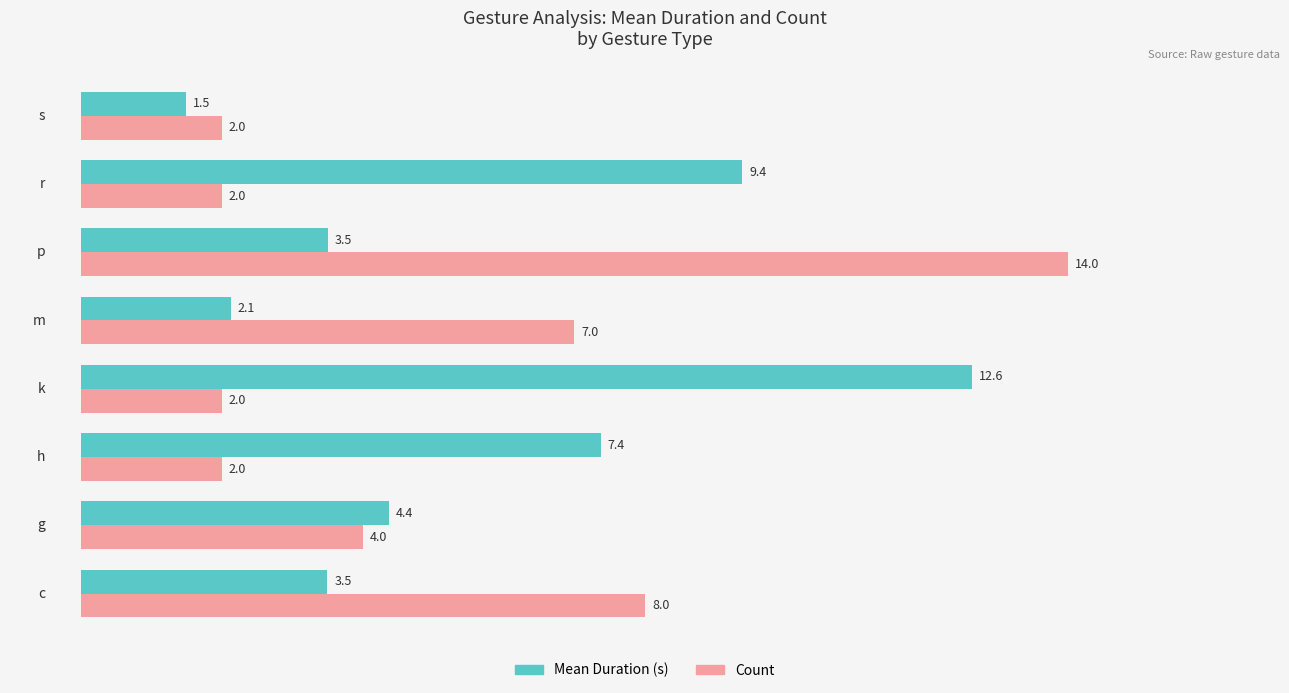

Which series has the largest total across all categories?

Mean Duration (s)